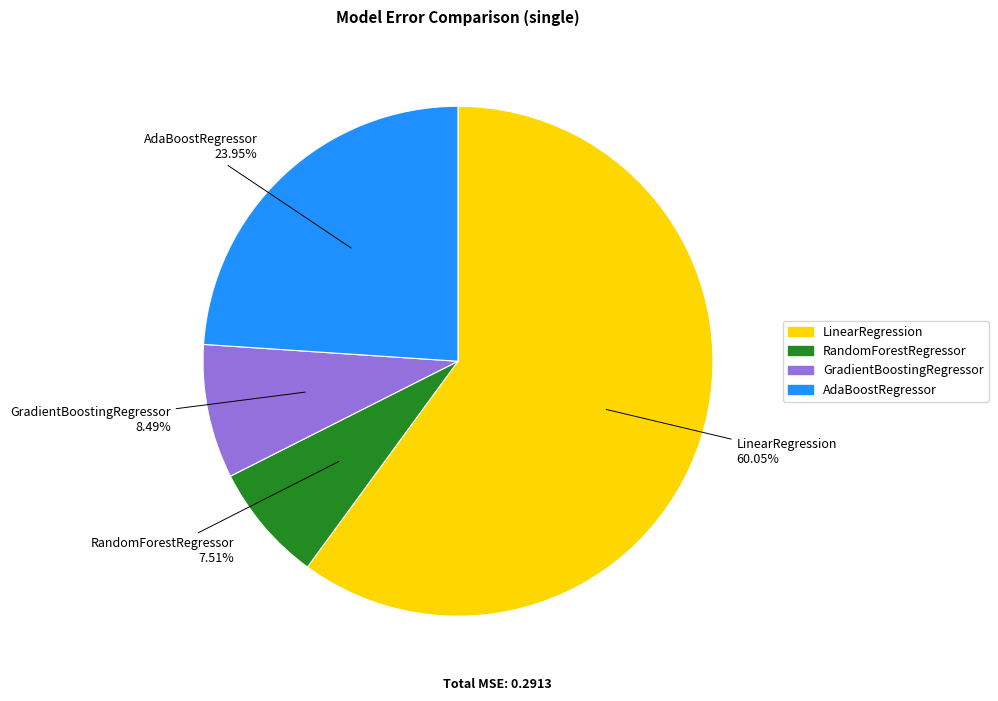

To the nearest percent, what is the combined percentage of AdaBoostRegressor and GradientBoostingRegressor?

32%